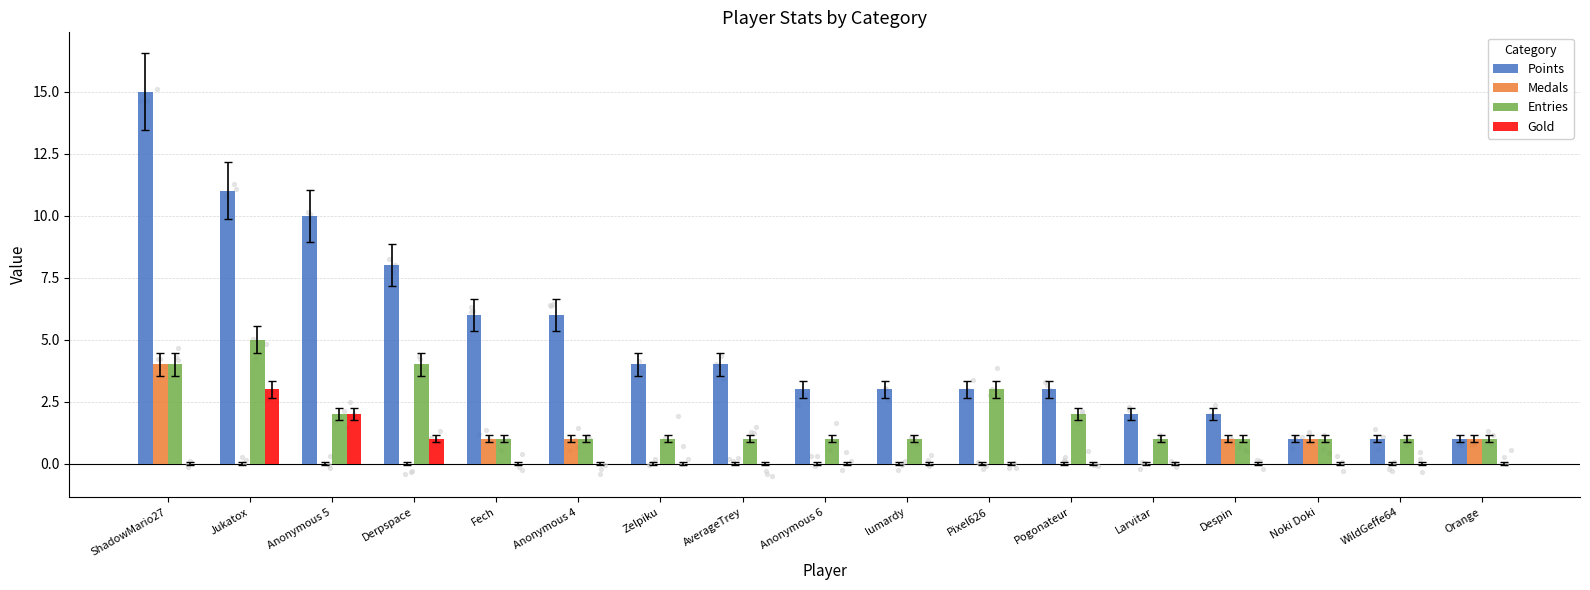

What are all the series names shown in the legend?

Points, Medals, Entries, Gold